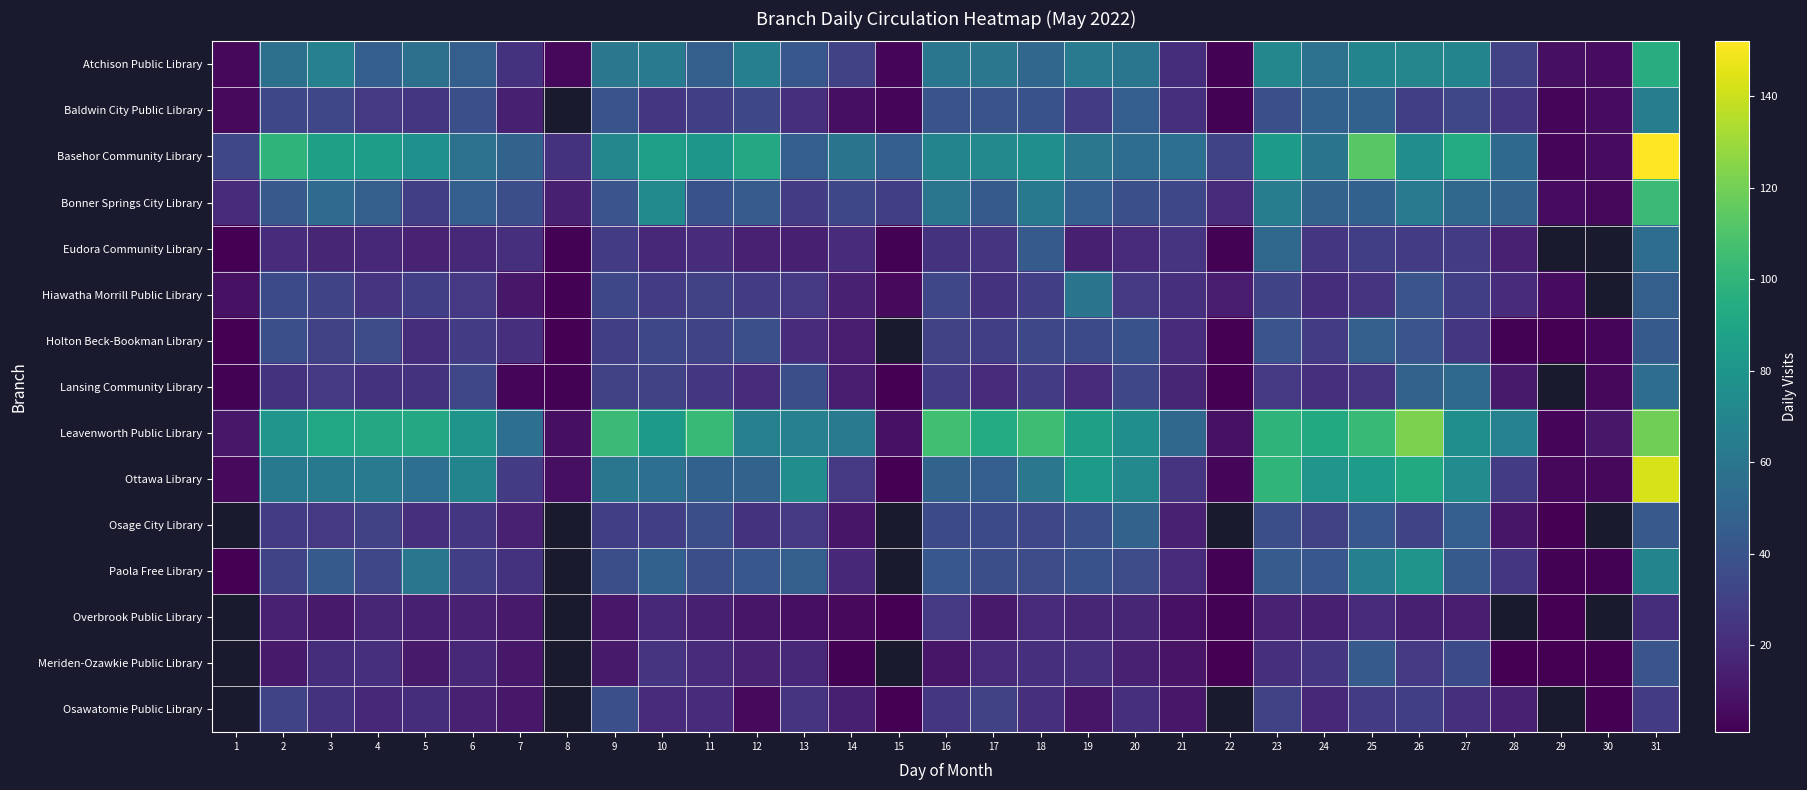

Which series has the widest spread of values?

Basehor Community Library